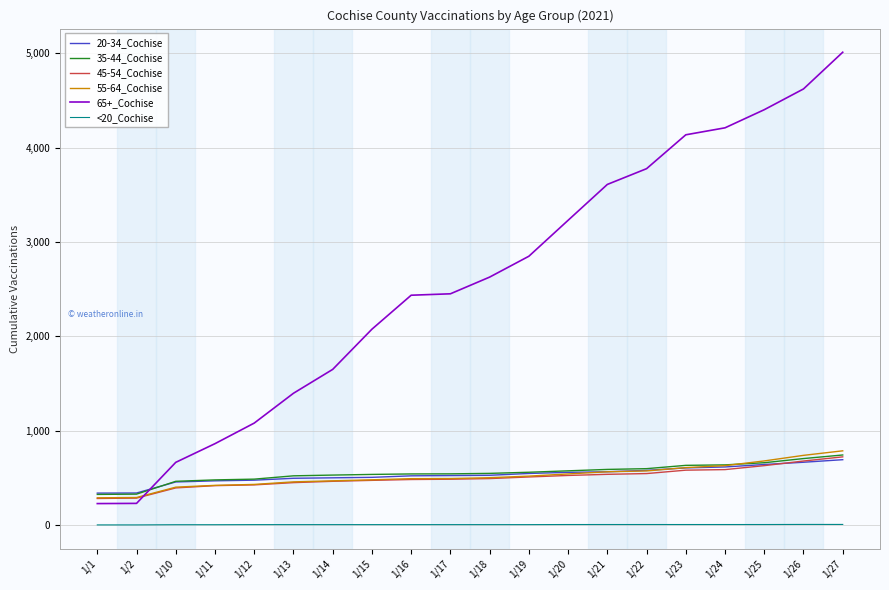

The 65+_Cochise series shows 630 at 1/13. True or false?

False